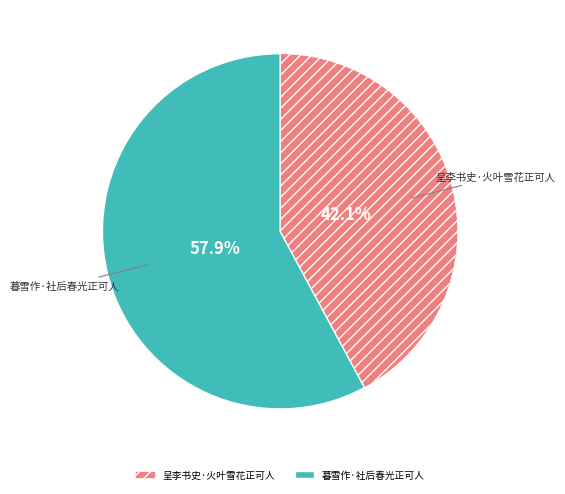

What percentage is the 呈李书史·火叶雪花正可人 slice, to the nearest percent?

42%